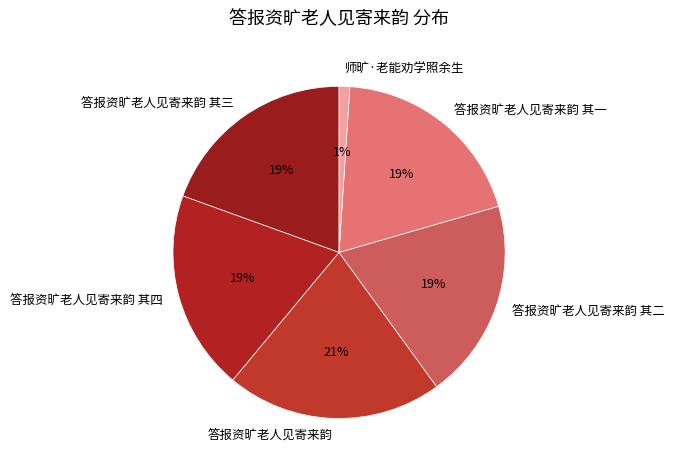

What is the smallest slice in the pie chart?

师旷·老能劝学照余生